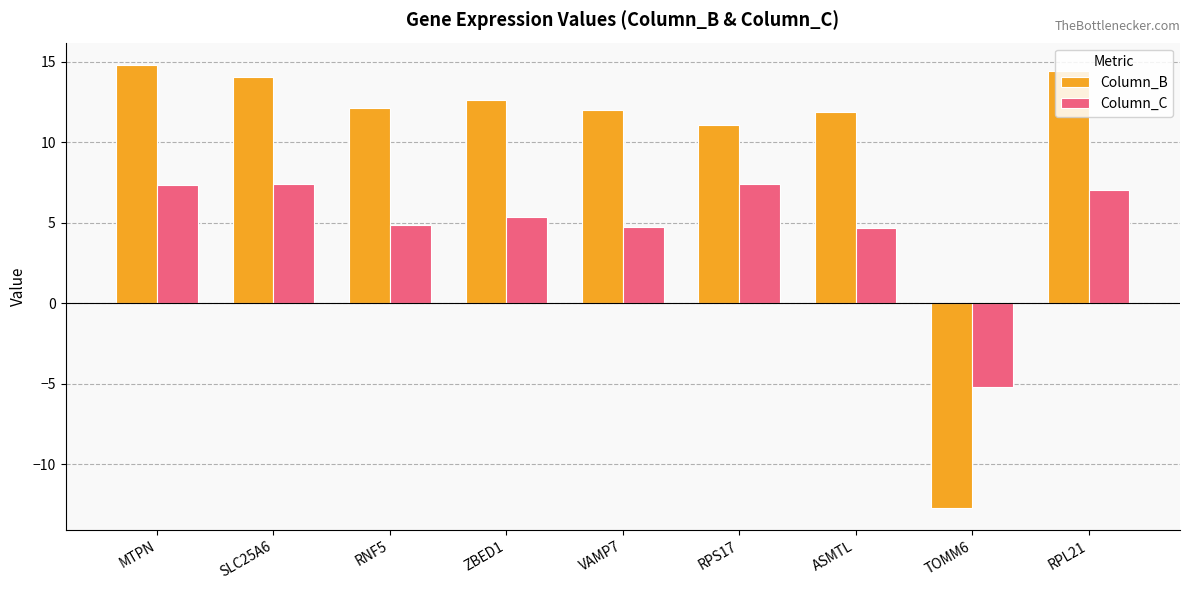

How many data points does each series have?

9